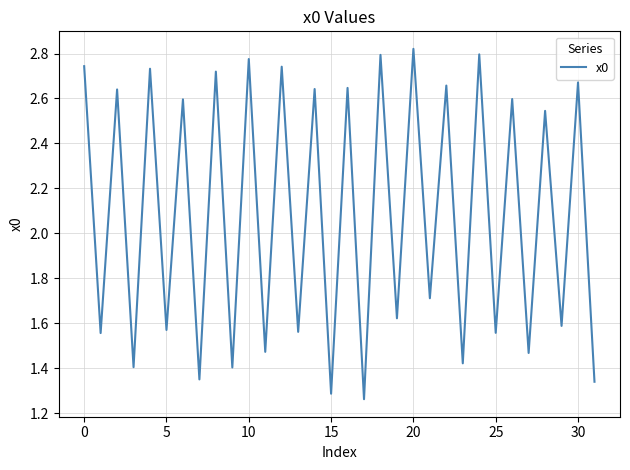

What is the smallest value displayed?

1.3